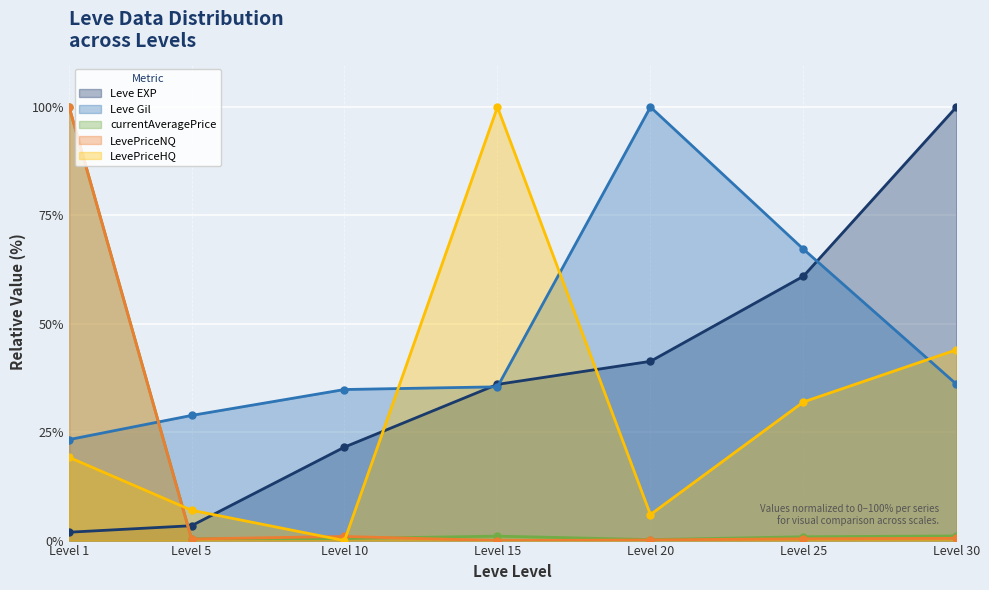

What is the greatest value displayed?

100.0